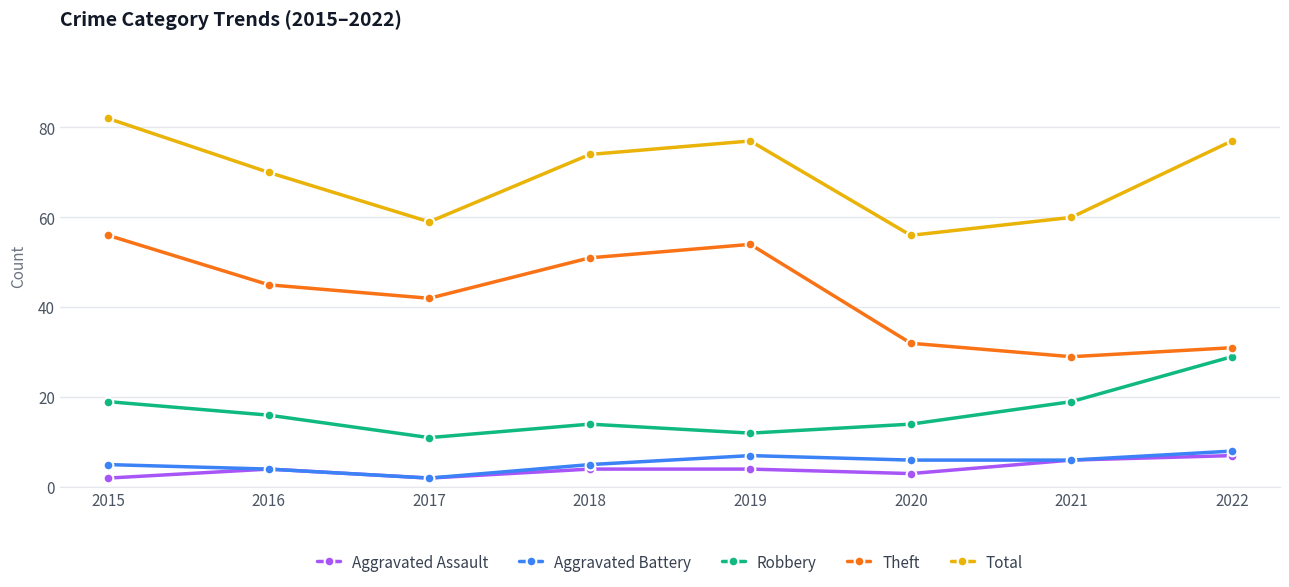

How many distinct data groups are displayed?

5